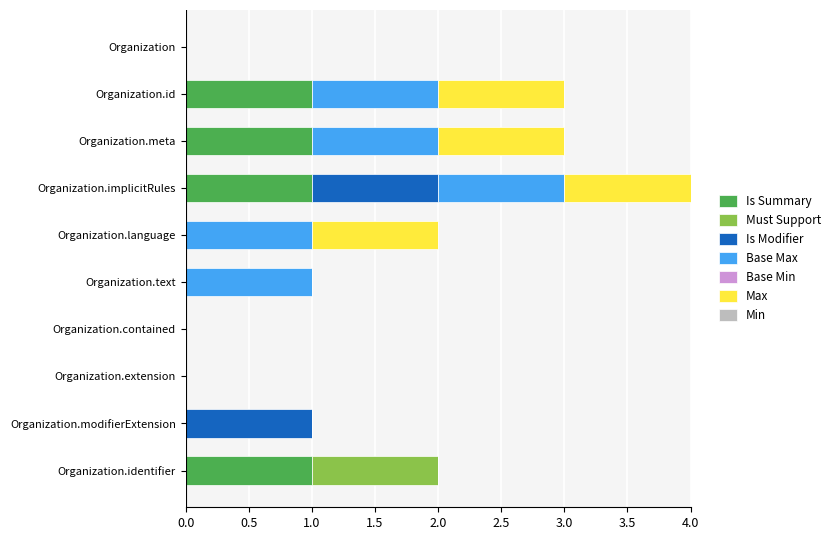

At which category is the sum across all series the highest?

Organization.implicitRules